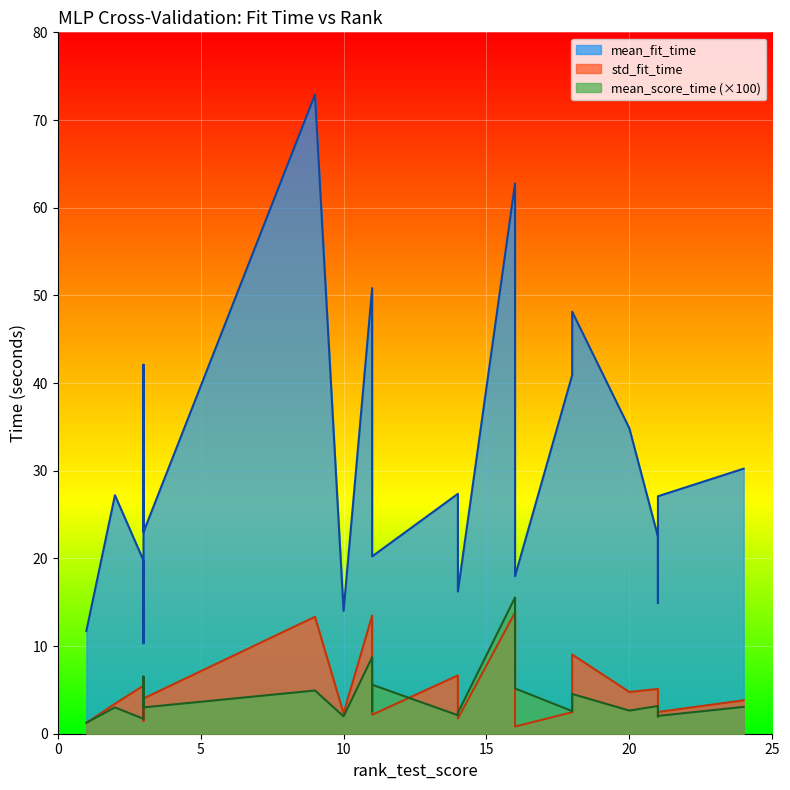

True or false: mean_fit_time has a value of 102.5 at 9.

False